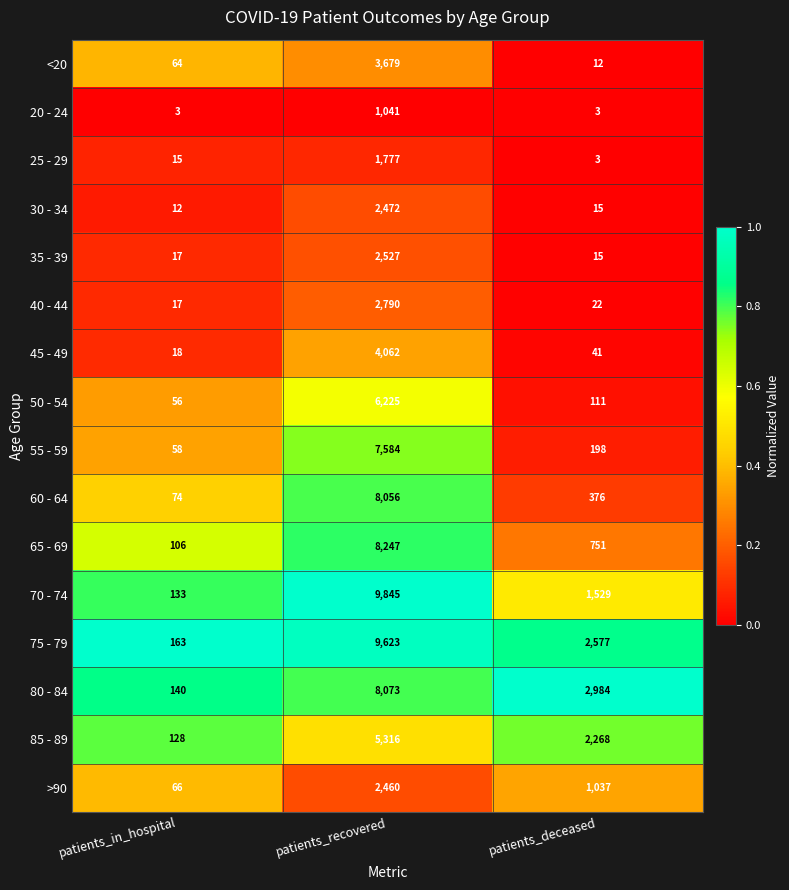

What is the total value across all series at patients_deceased?

11942